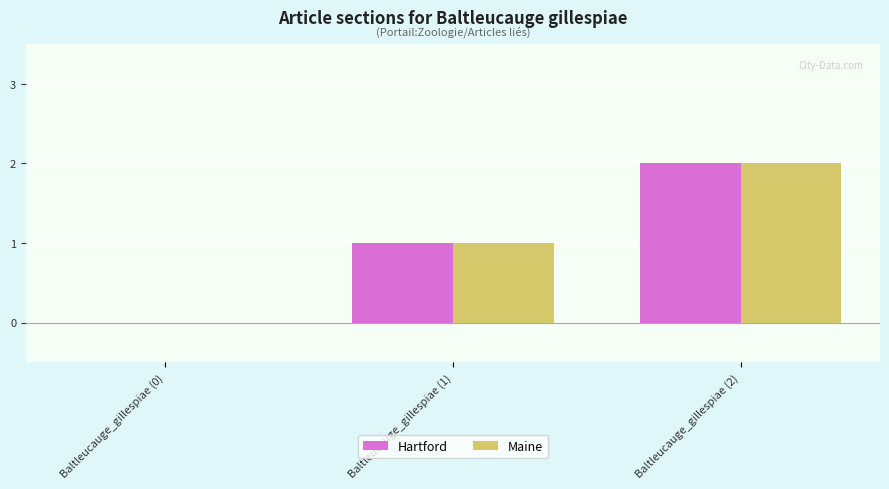

What is the sum of all Hartford values?

3